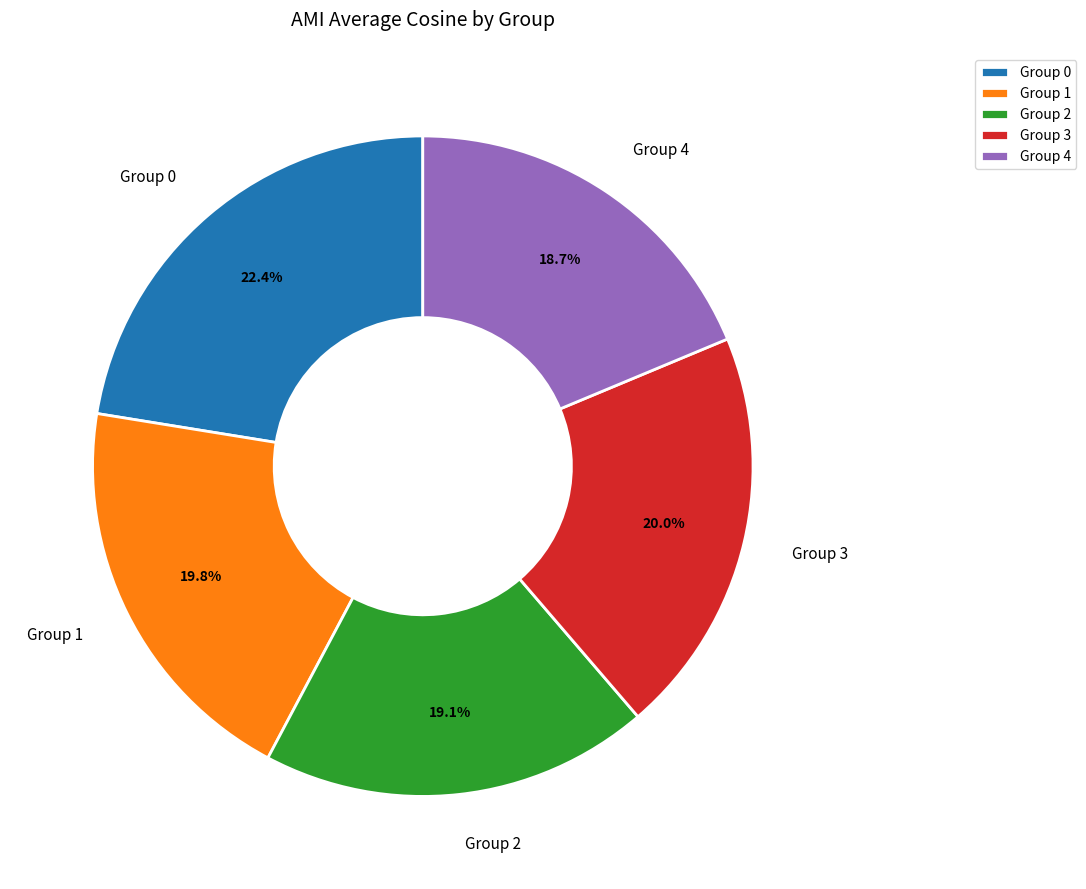

What percentage is NOT represented by Group 1?

80.2%